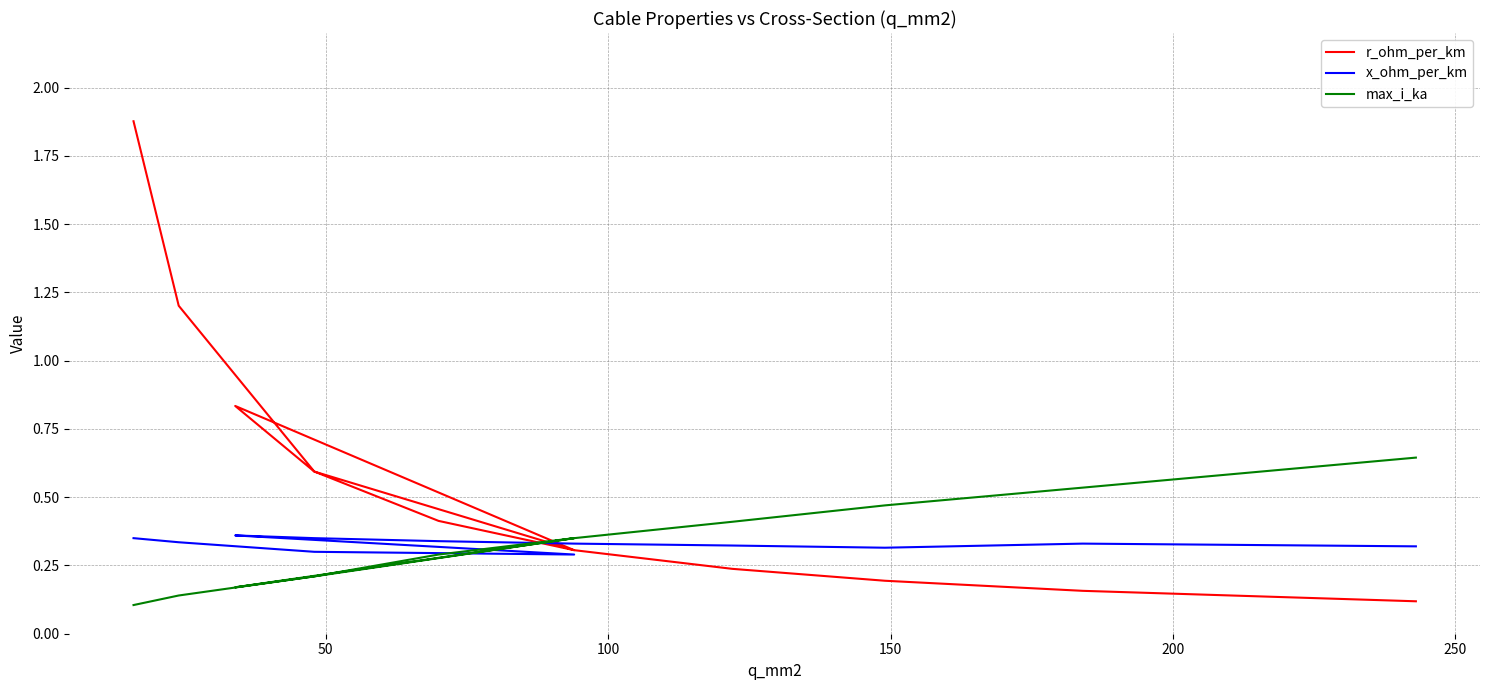

In r_ohm_per_km, how many points are higher than both neighbors (excluding endpoints)?

1